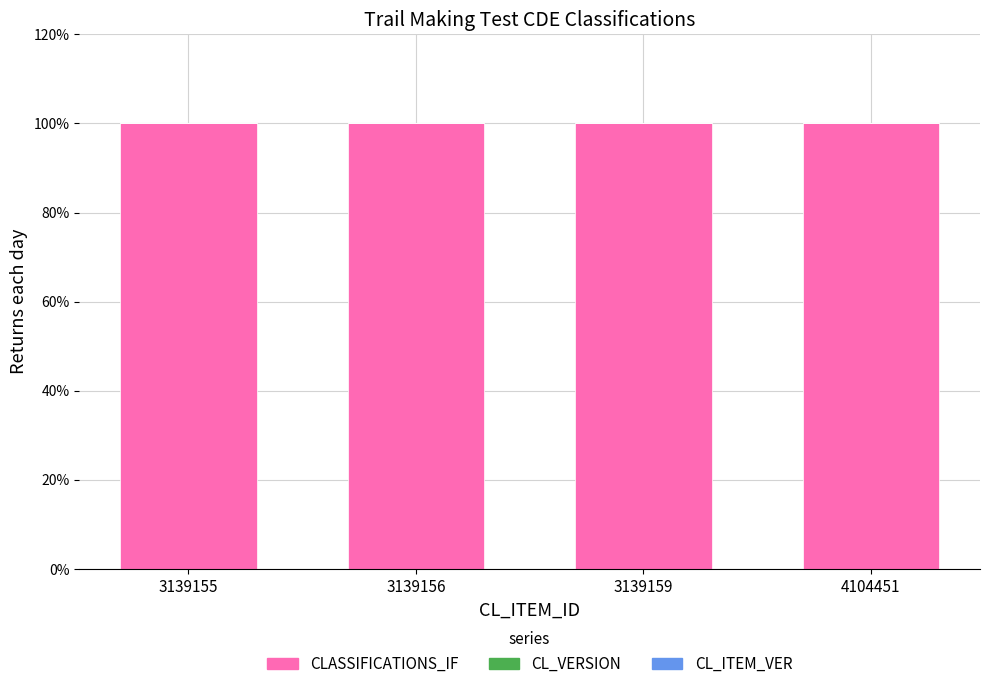

The value of CLASSIFICATIONS_IF at 3139159 is 100.0. True or false?

True